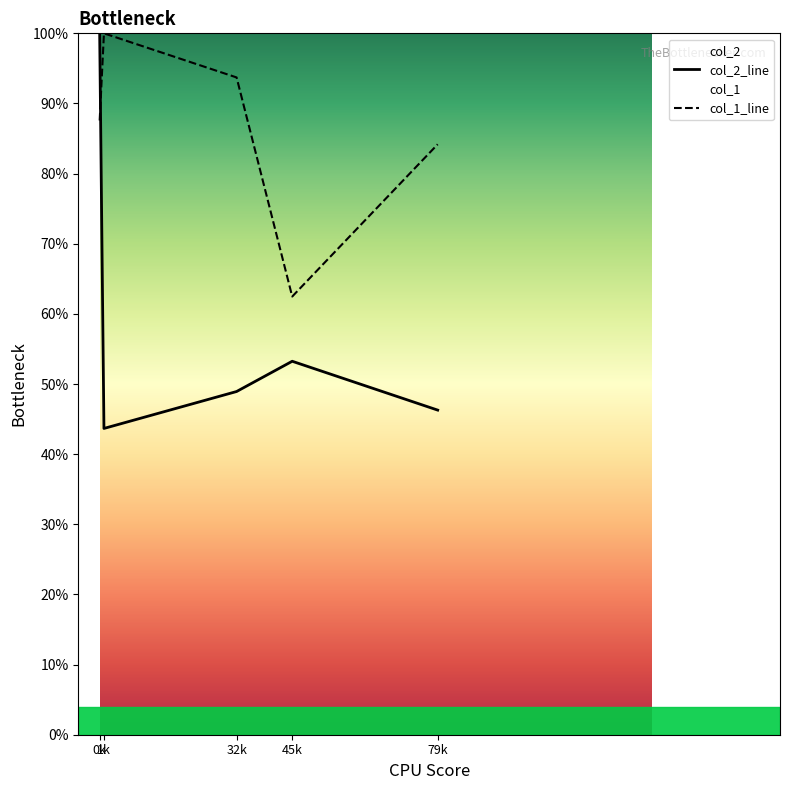

Reading left to right, transcribe all the data shown in this chart.

col_2_line: 100.0	43.7	48.9	53.2	46.3
col_1_line: 87.6	100.0	93.7	62.5	84.2